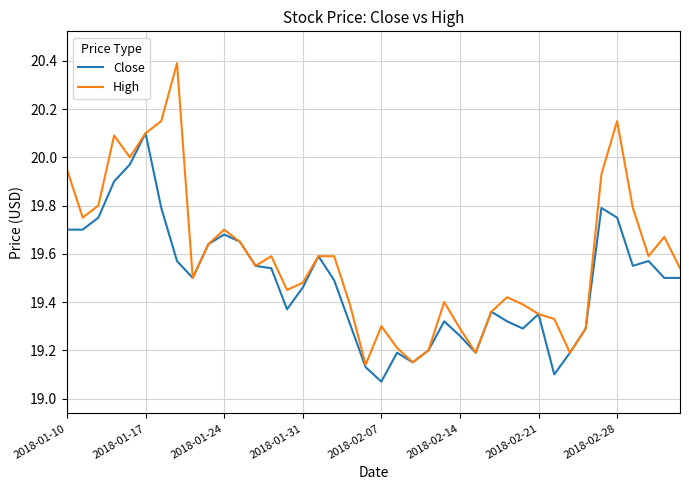

List the series in order of their overall mean, highest first.

High, Close